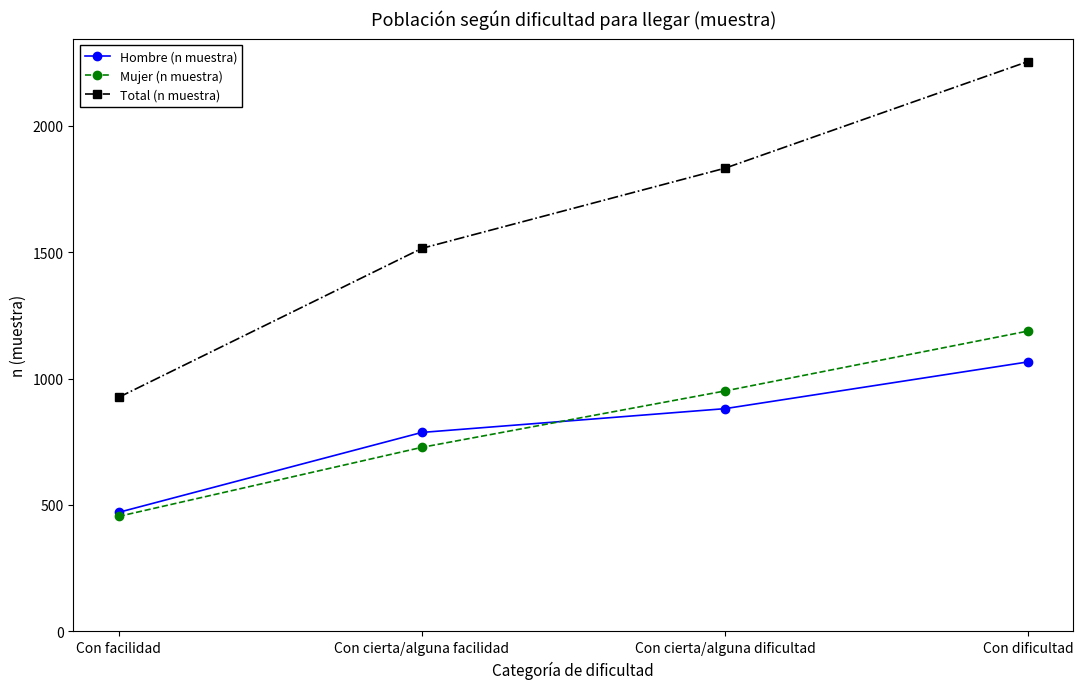

What position from the left is Con dificultad?

4